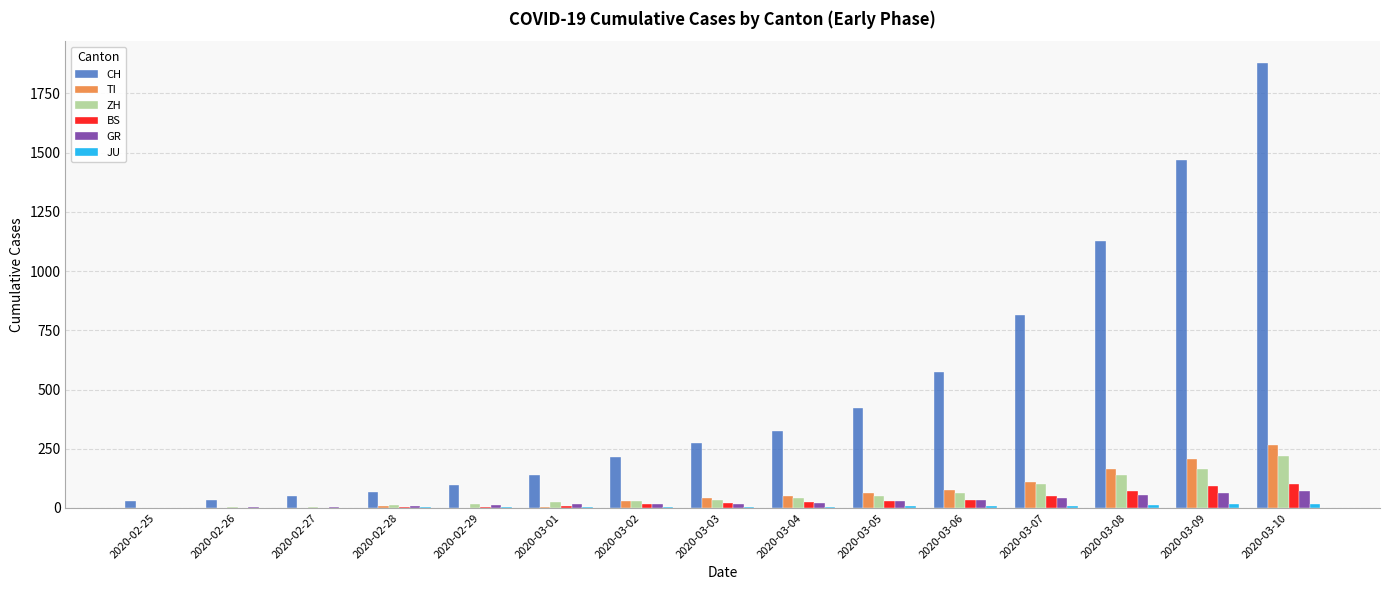

Which label corresponds to the largest value in the chart?

2020-03-10